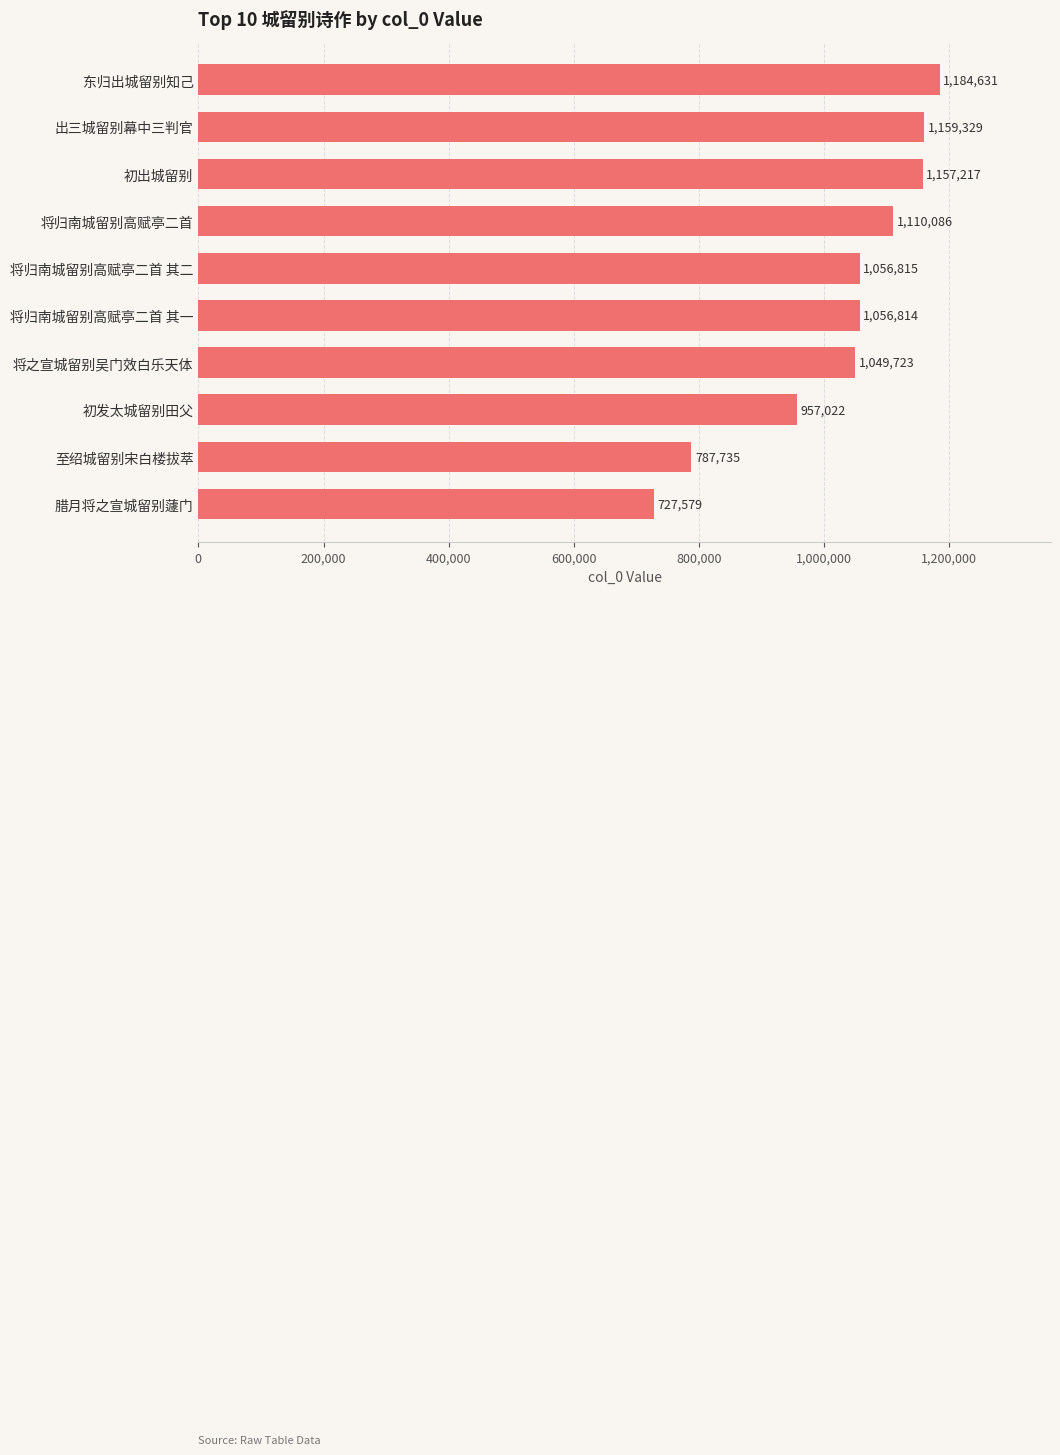

What is the sum of all values?

10246951